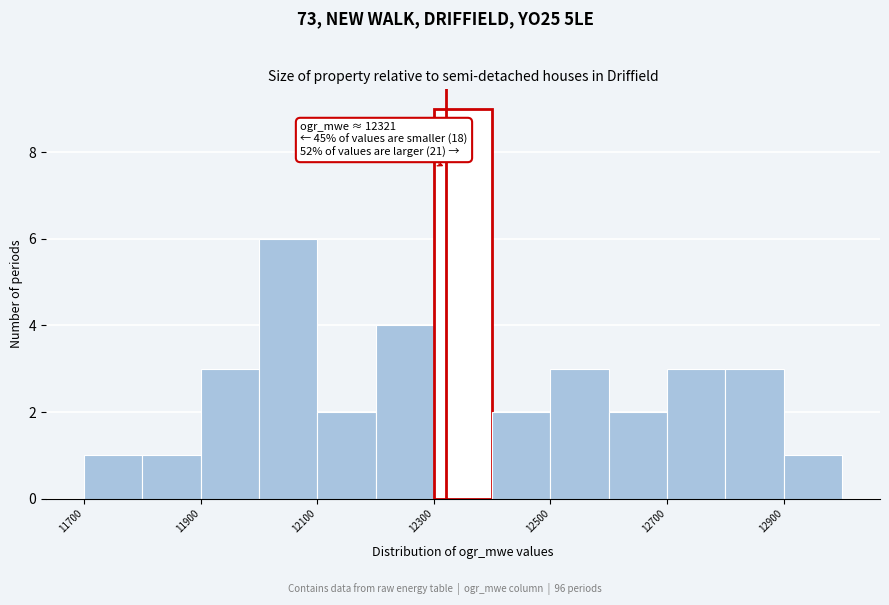

Over which range of the x-axis is the bar tallest?

12300 to 12400